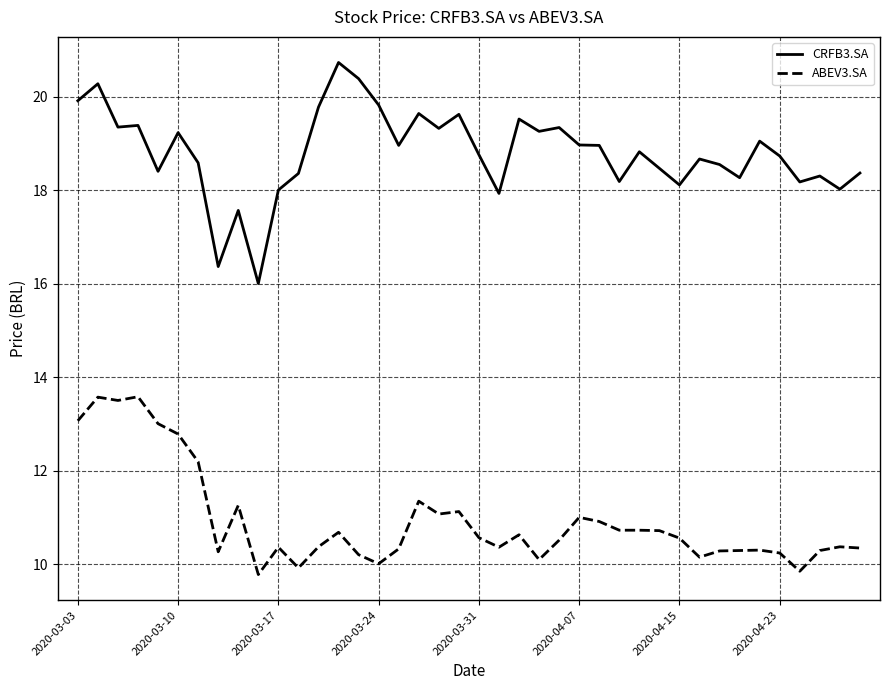

What is the smallest value displayed?

9.8